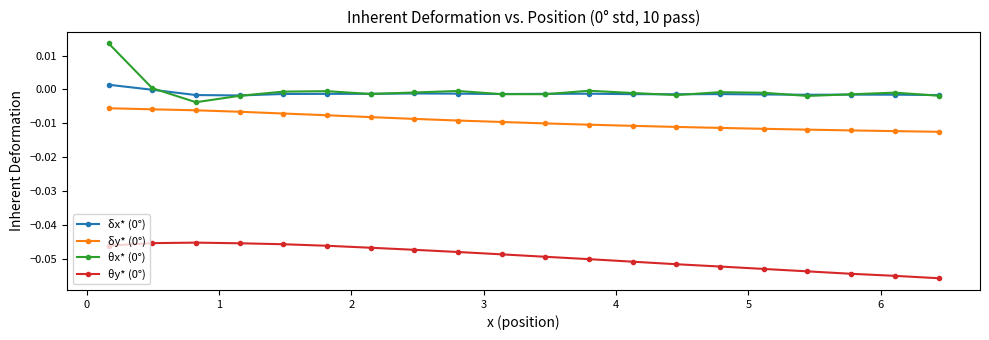

True or false: θx* (0°) has more than 0 points higher than both neighbors.

True